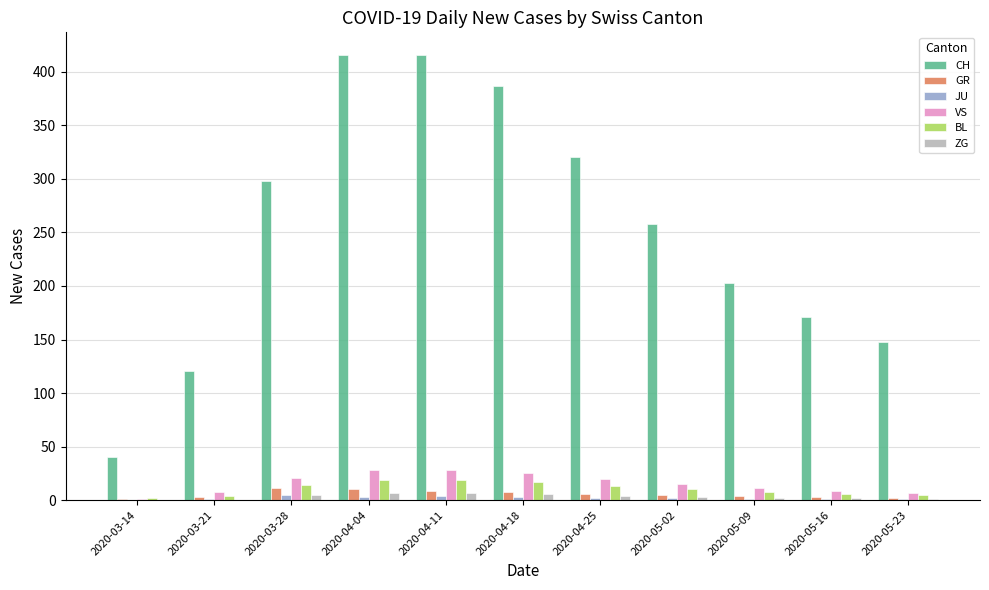

The value of VS at 2020-05-16 is 9. True or false?

True